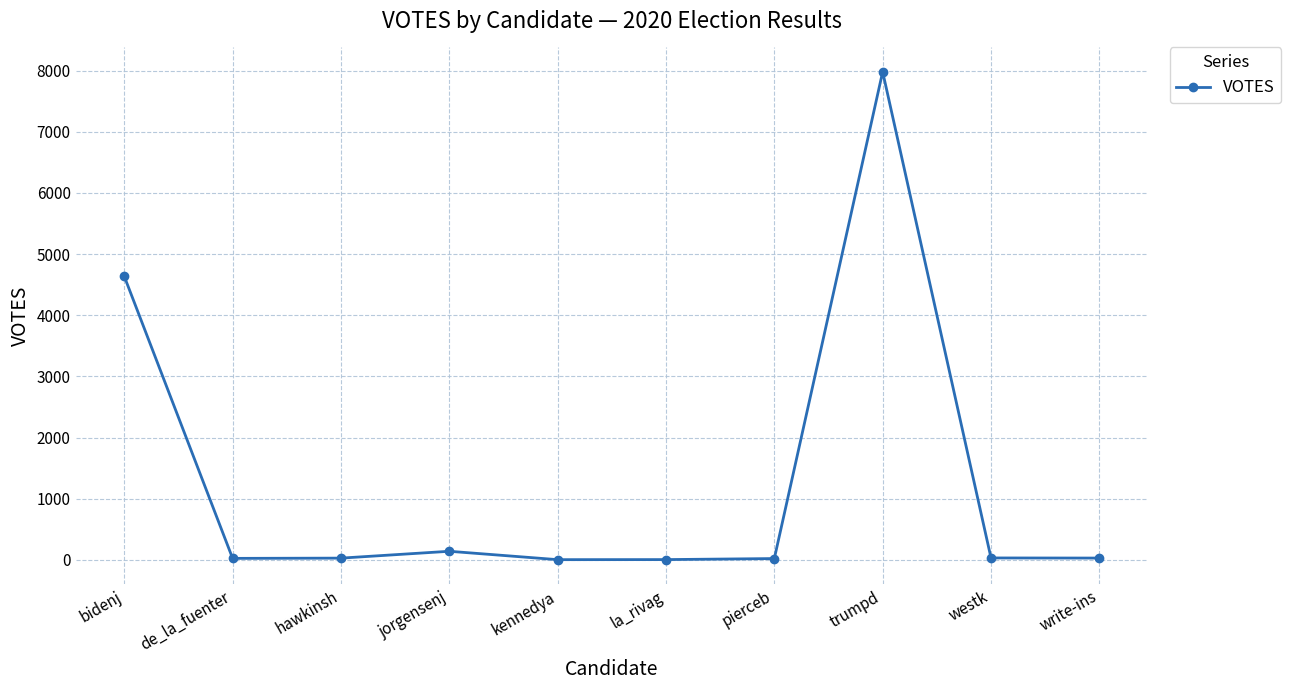

What is the sum of the values at de_la_fuenter and jorgensenj?

164